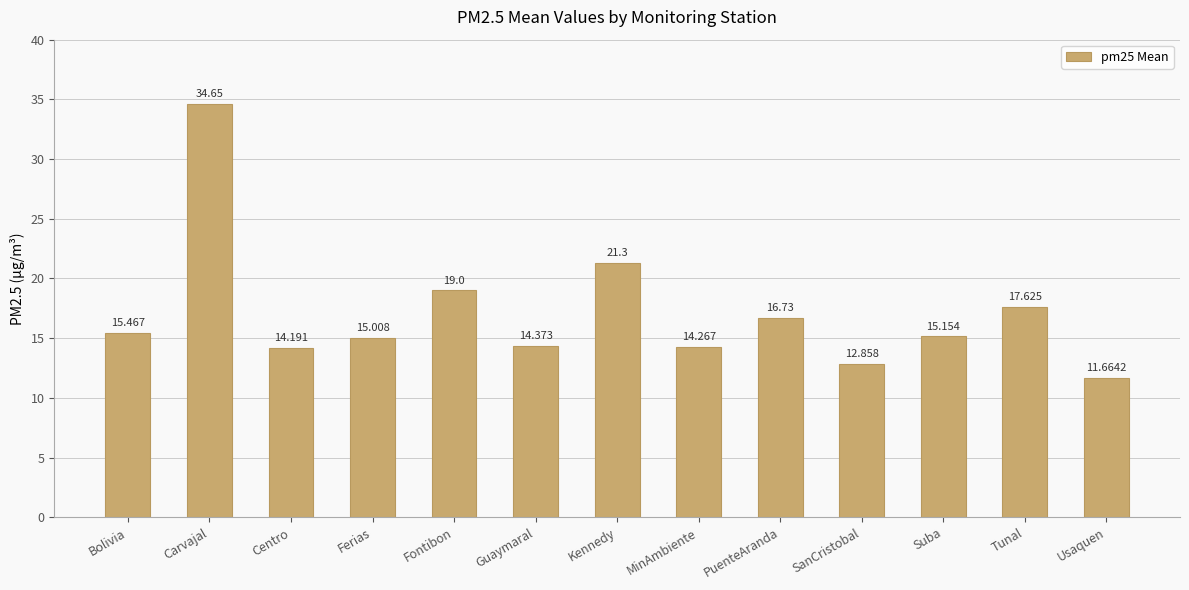

Which has a higher value, PuenteAranda or Ferias?

PuenteAranda